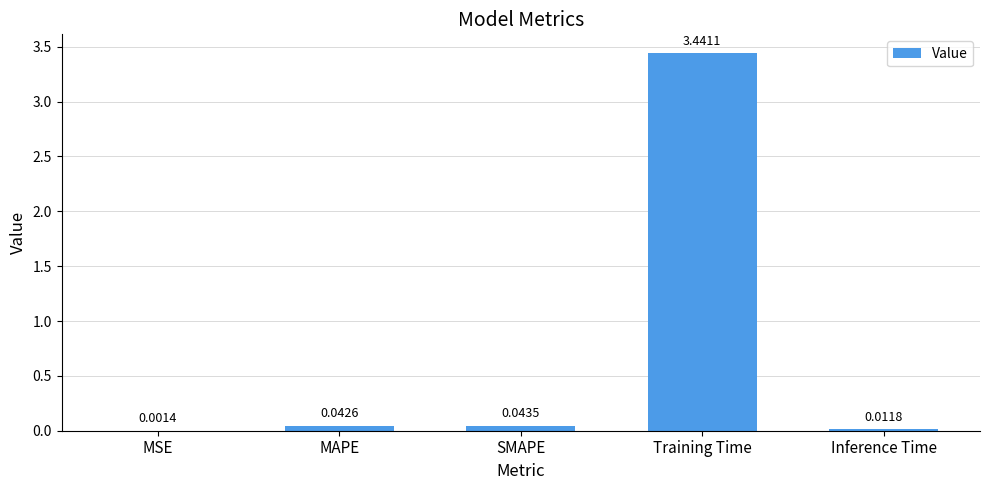

At which label is the value closest to 1?

SMAPE